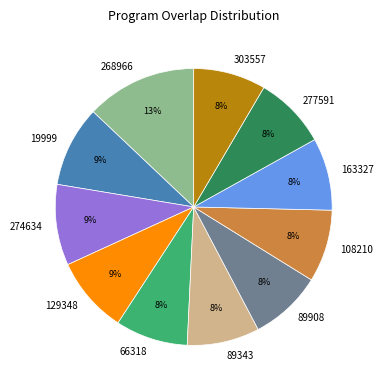

How many slices are in this pie chart?

11